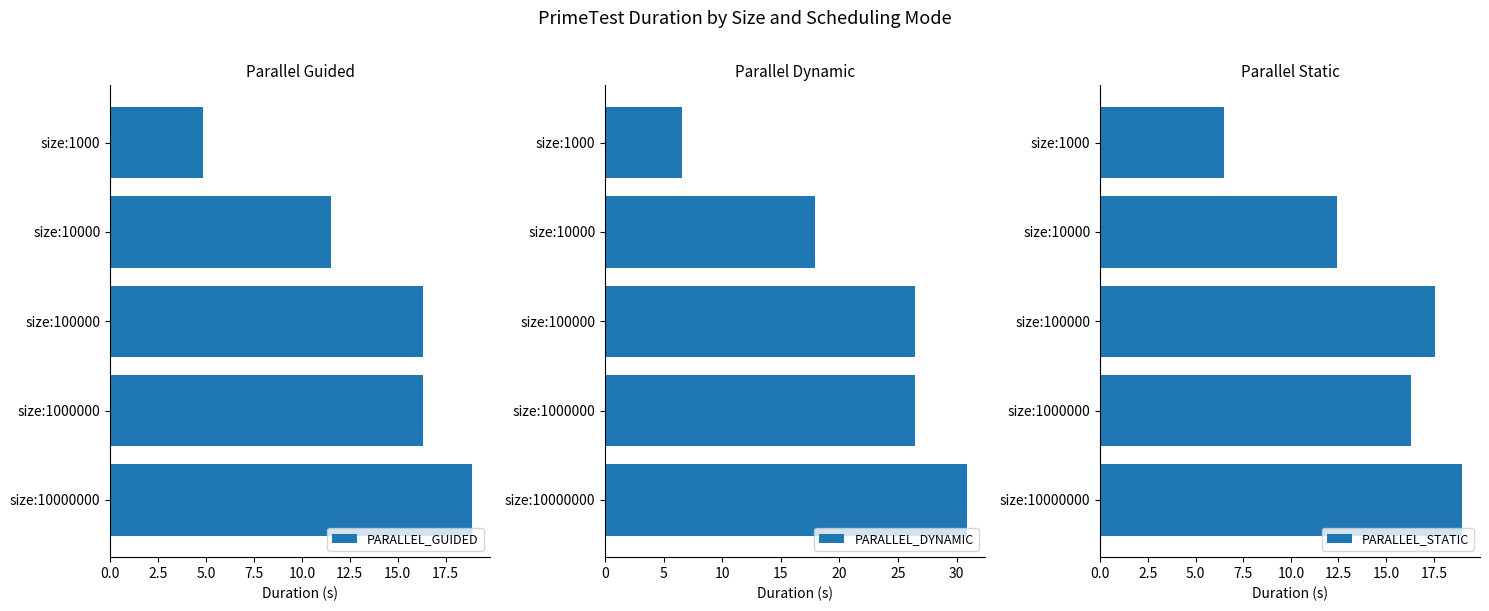

What position from the left is 5.0?

3